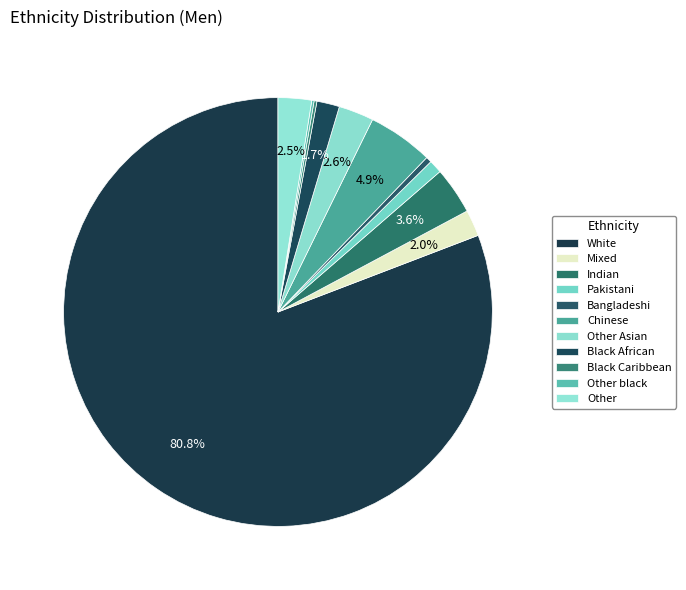

Rank the categories by value from highest to lowest.

White, Chinese, Indian, Other Asian, Other, Mixed, Black African, Pakistani, Bangladeshi, Black Caribbean, Other black